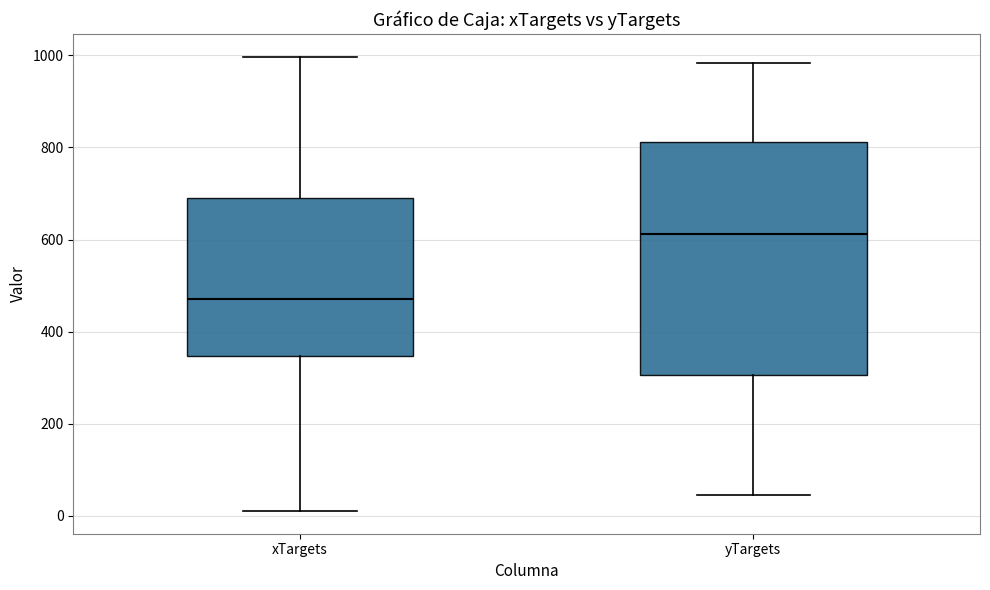

Reading left to right, read every box against the y-axis: the position of its median line, the range the box covers, and the ends of its whiskers. The values are not printed on the chart, so give them approximately, as read against the axis.

xTargets: median 480, box 340 to 700, whiskers 20 to 1000
yTargets: median 620, box 300 to 820, whiskers 40 to 980